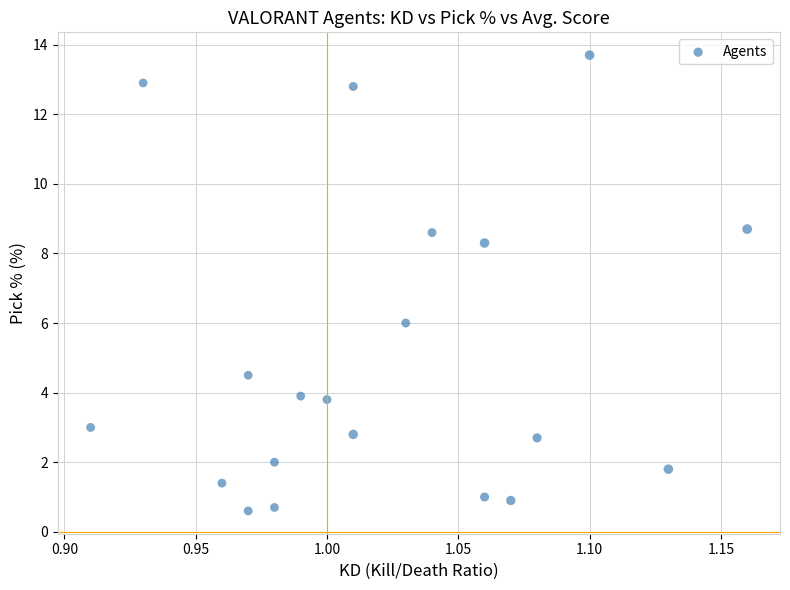

What is the range of Y values (max minus min)?

13.1